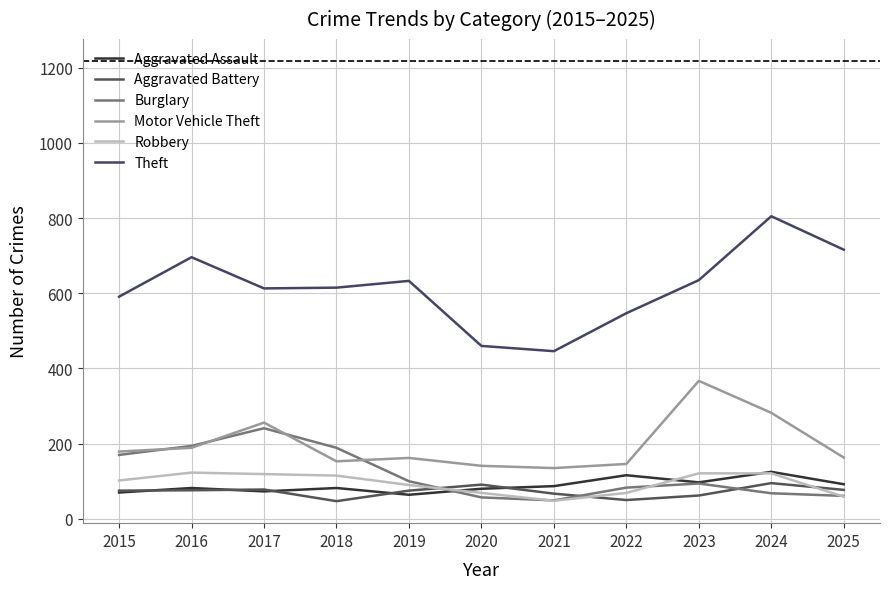

Where is Aggravated Battery nearest to the value 71?

2015